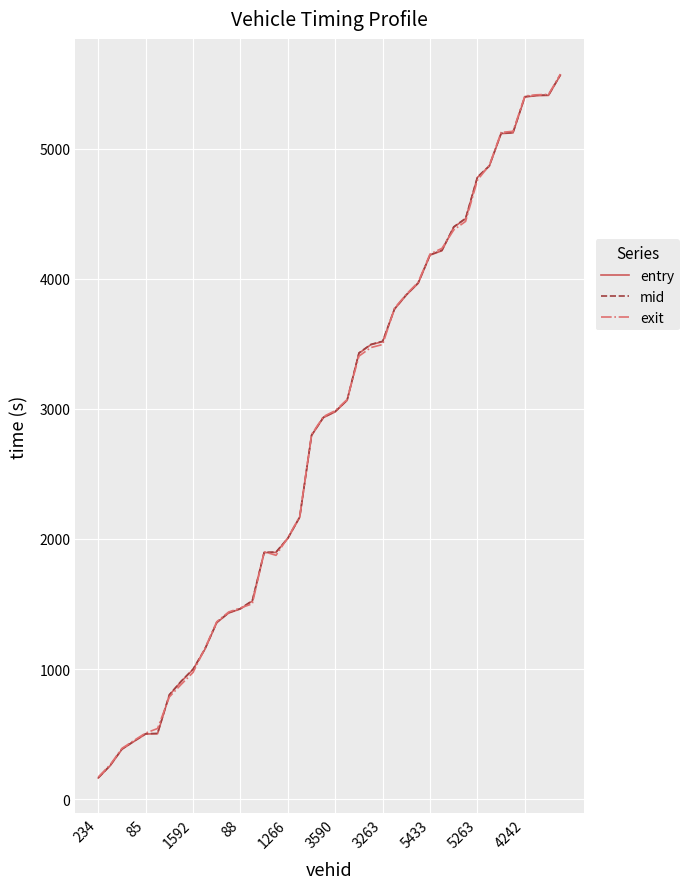

How many times do exit and mid cross each other?

10